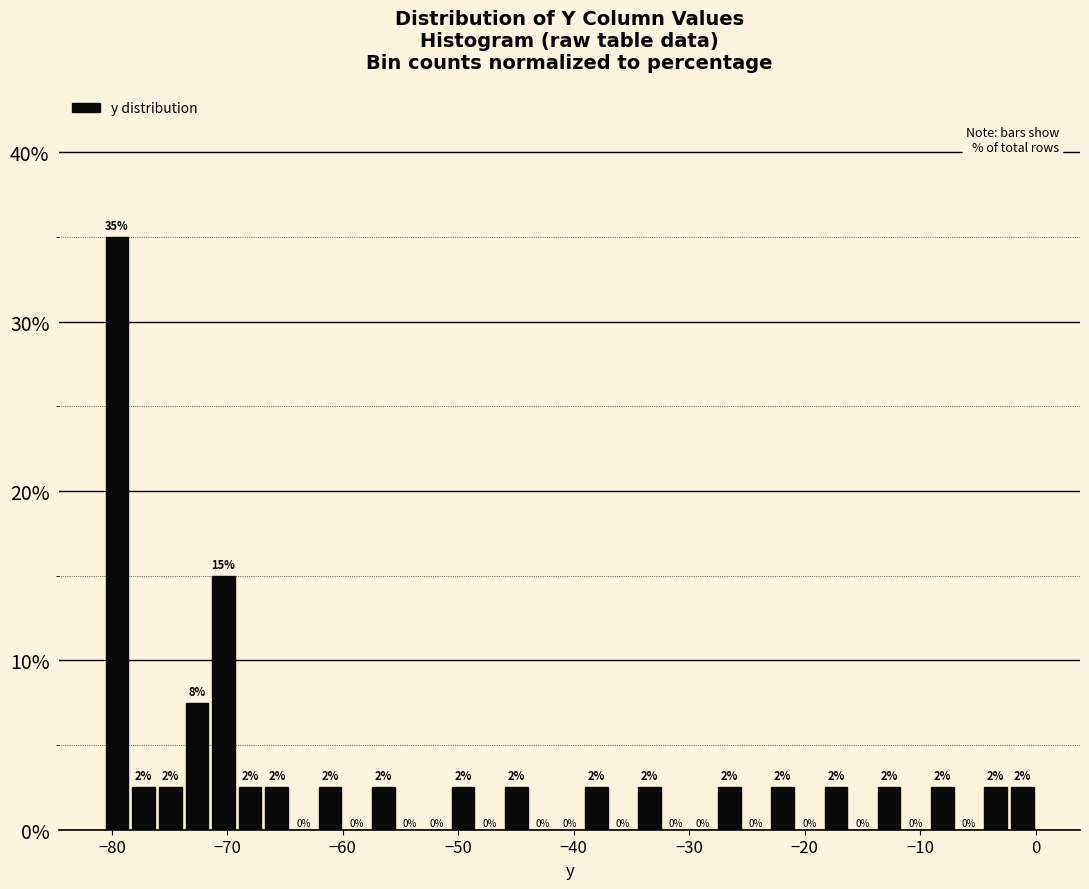

Around what value on the x-axis is the tallest bar? Give the approximate position of its centre, as read against the axis.

-80